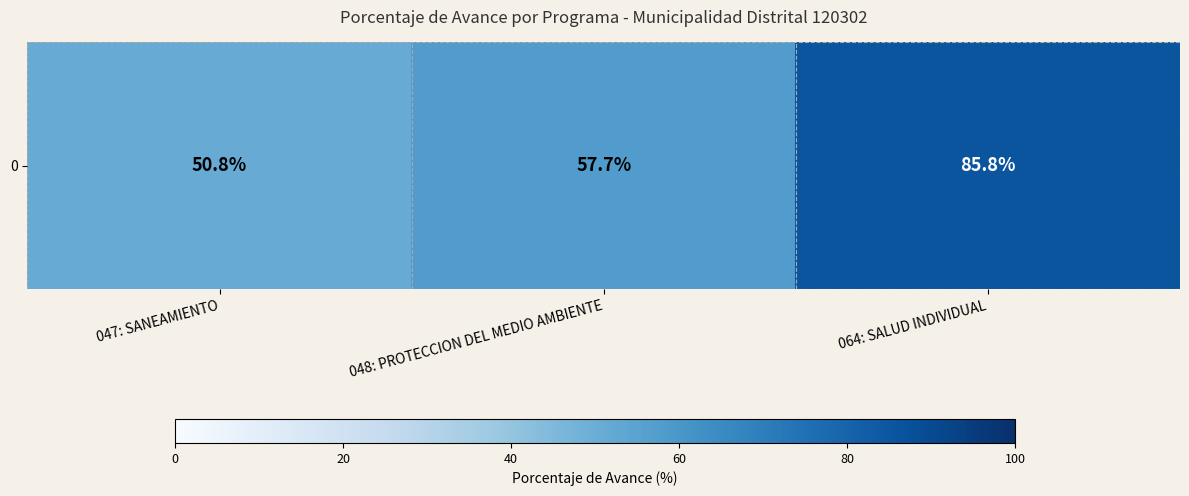

Rank the categories by value from highest to lowest.

064: SALUD INDIVIDUAL, 048: PROTECCION DEL MEDIO AMBIENTE, 047: SANEAMIENTO